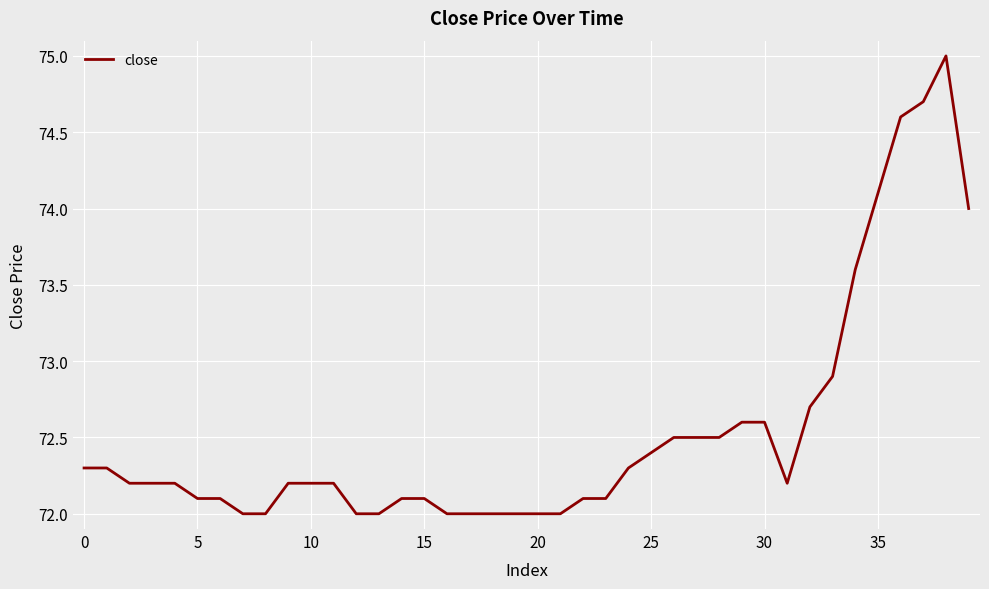

What is the maximum value shown in the chart?

75.0